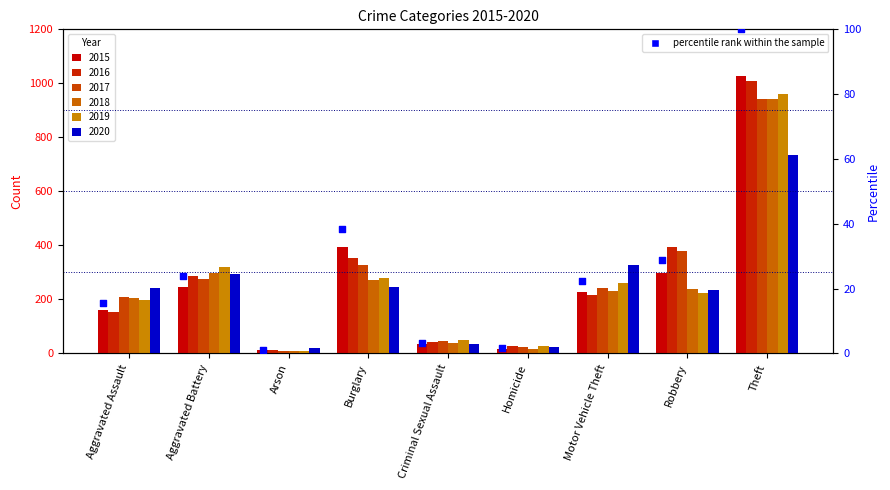

Which has a higher value, Aggravated Battery or Arson?

Aggravated Battery